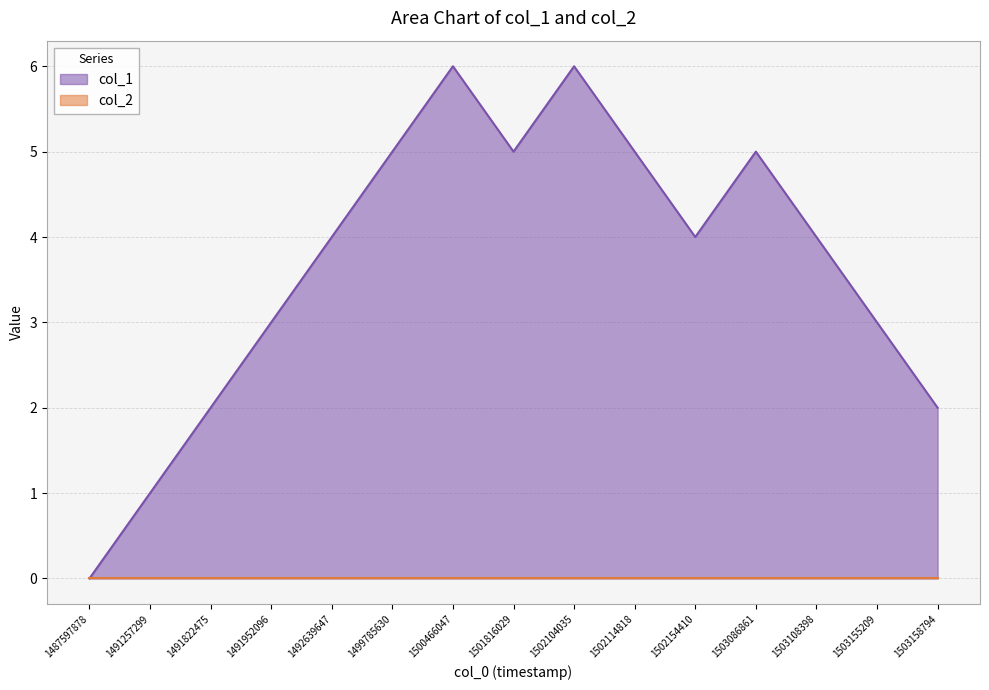

How many lines are shown in the chart?

2